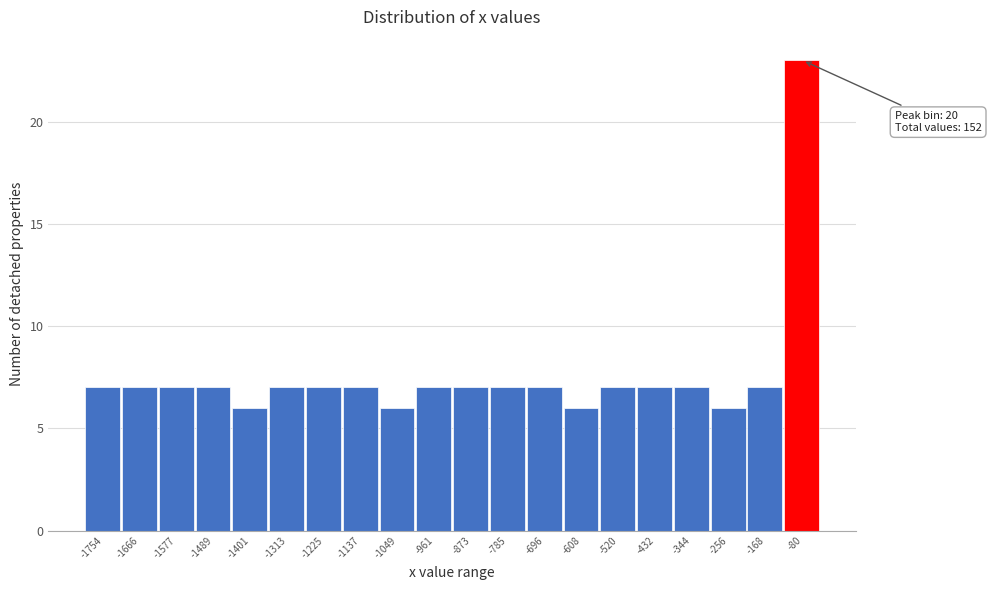

Reading left to right, transcribe all the data shown in this chart.

-1754=7	-1666=7	-1577=7	-1489=7	-1401=6	-1313=7	-1225=7	-1137=7	-1049=6	-961=7	-873=7	-785=7	-696=7	-608=6	-520=7	-432=7	-344=7	-256=6	-168=7	-80=23